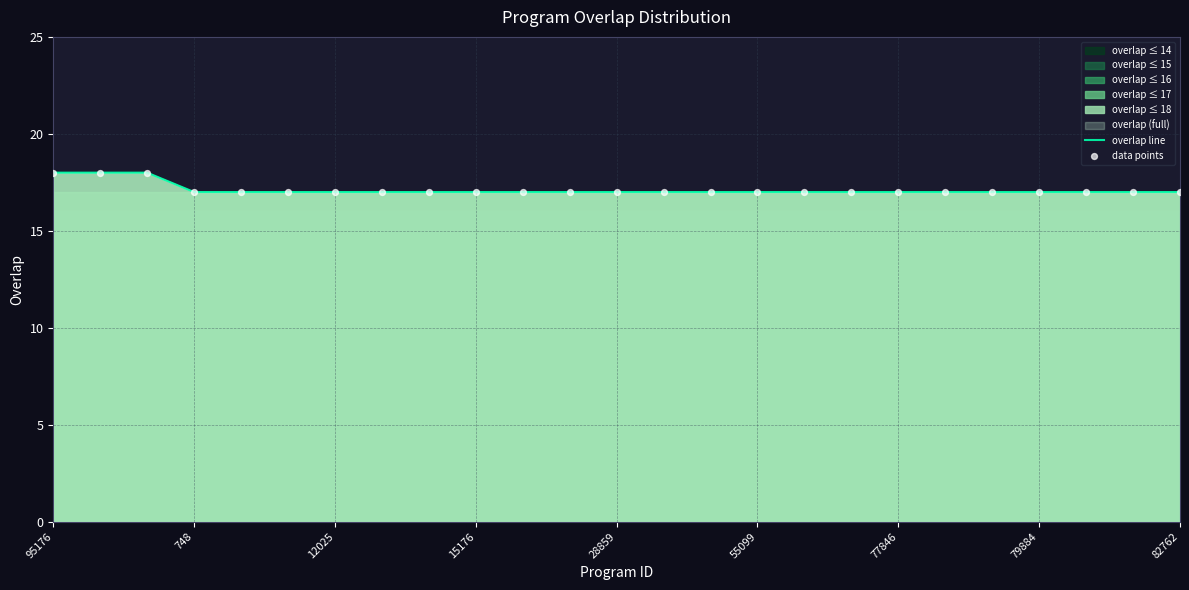

Which series contains the lowest Y value?

overlap line